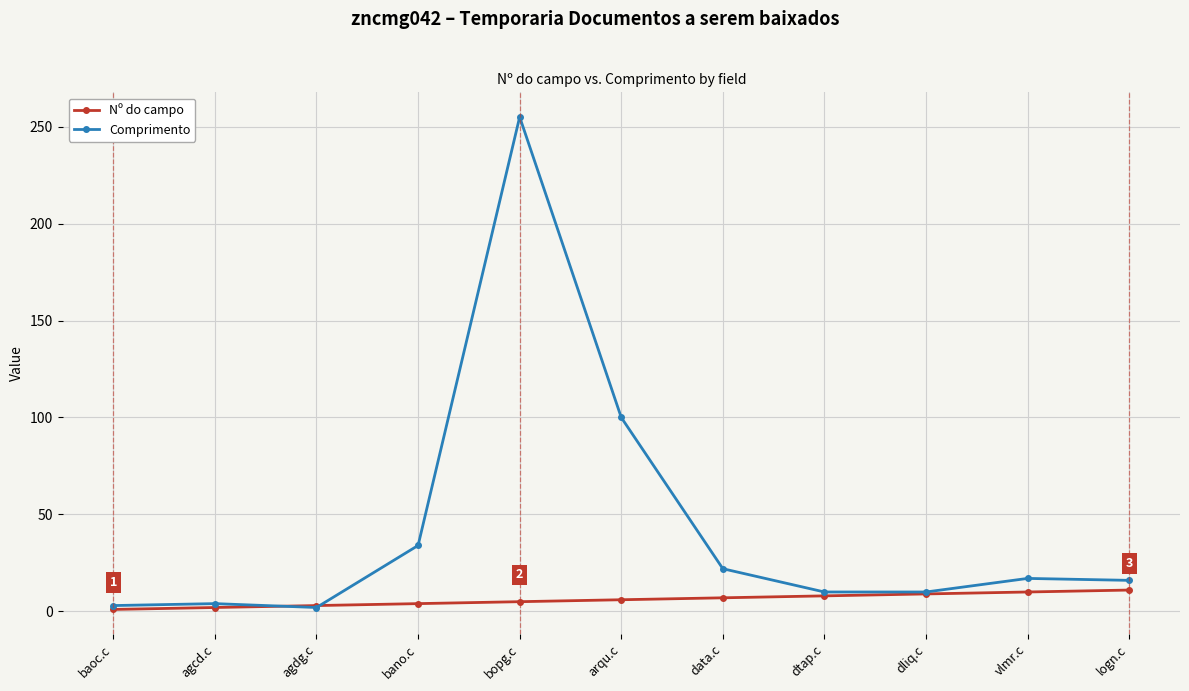

Which series changed the most between bano.c and arqu.c?

Comprimento